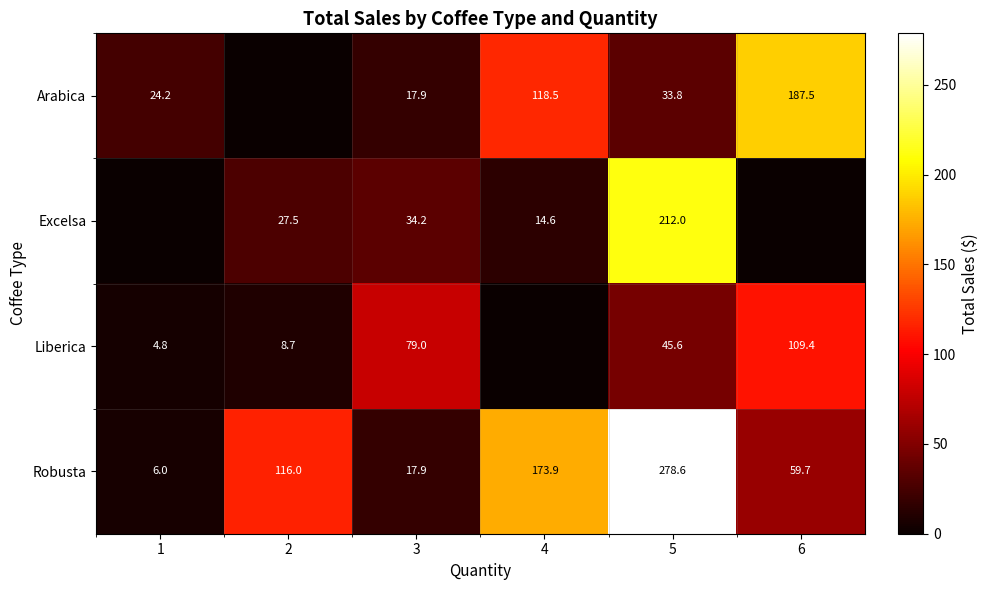

The Excelsa series shows 212.0 at 5. True or false?

True